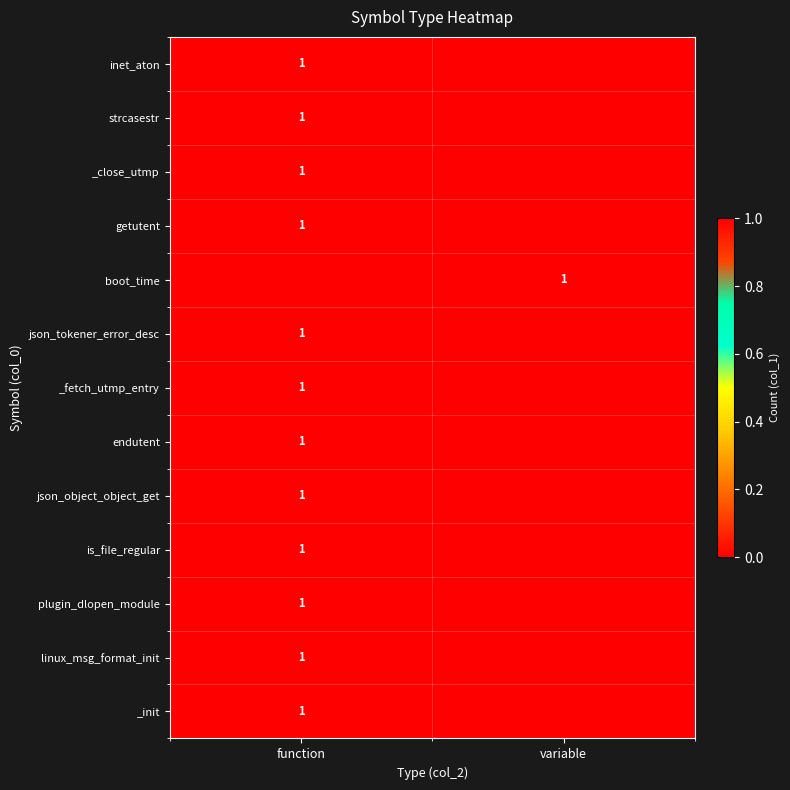

What is the total value across all series at function?

12